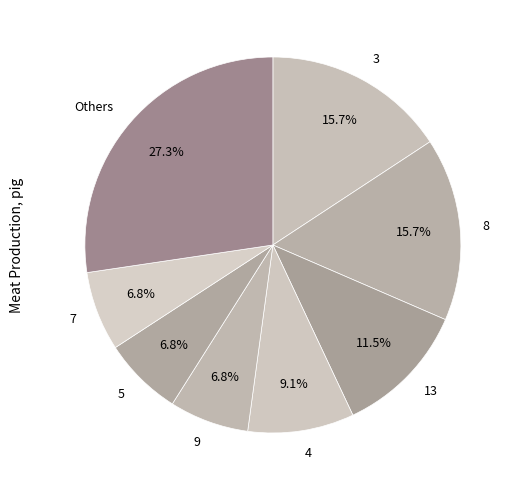

Which category has the biggest portion of the pie?

Others